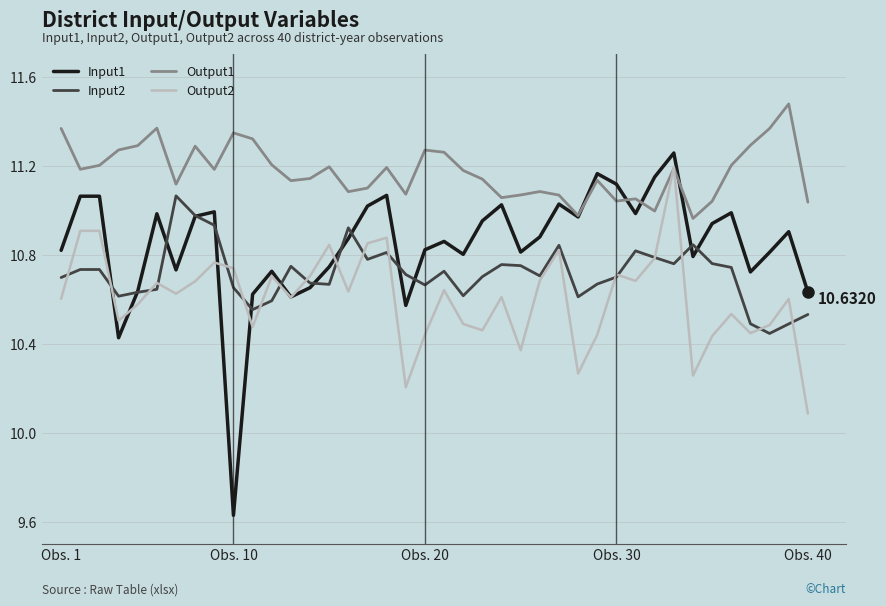

True or false: Output1 and Input2 intersect in this chart.

False